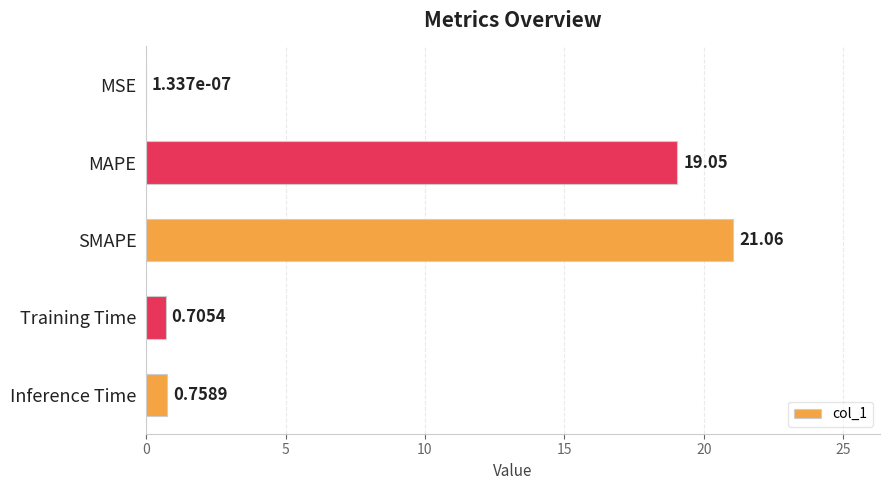

What is the sum of all values?

41.6